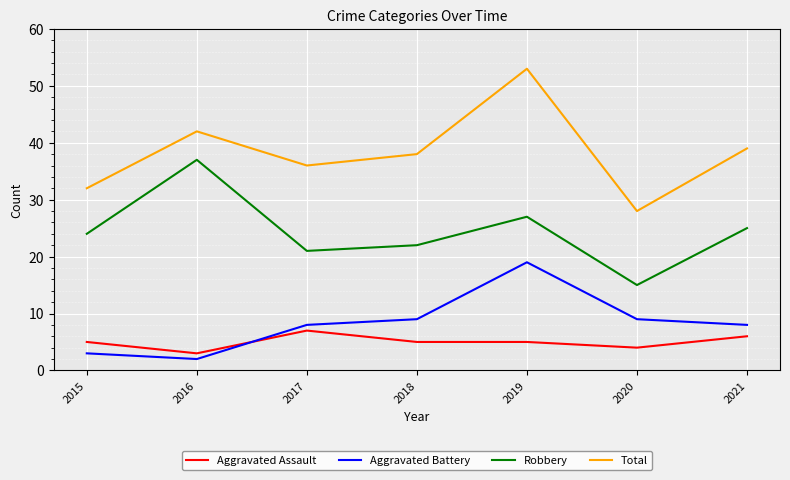

True or false: Aggravated Battery and Total cross at least once.

False